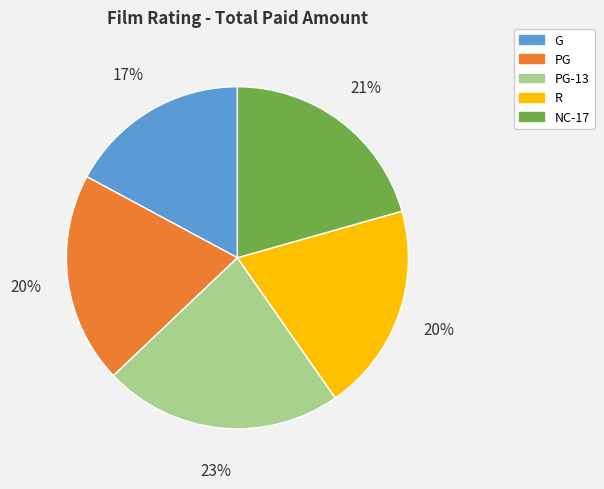

True or false: PG accounts for 12% of the total.

False